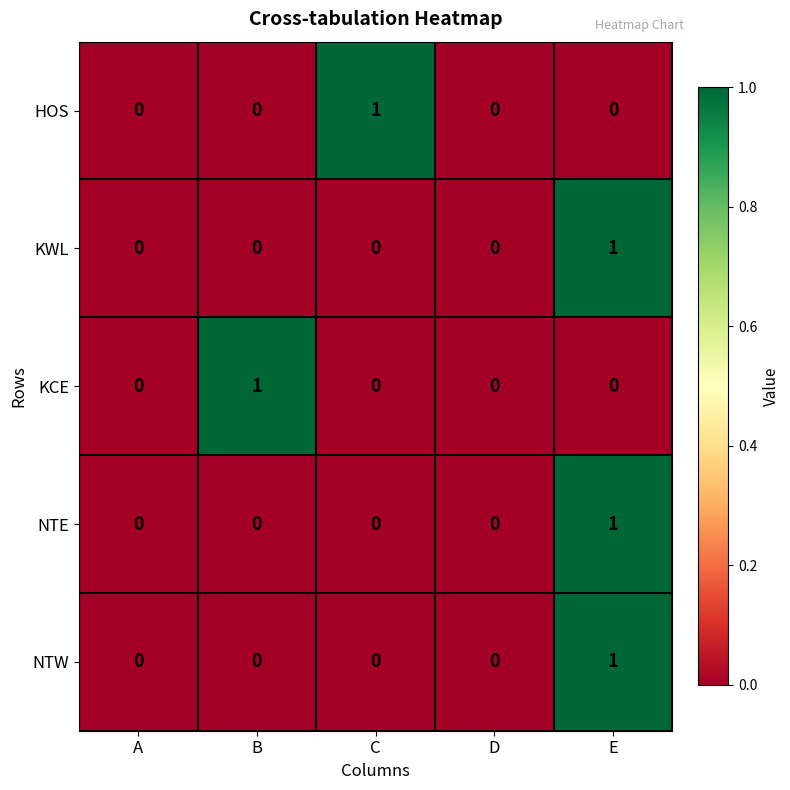

Which series changed the most between A and C?

HOS